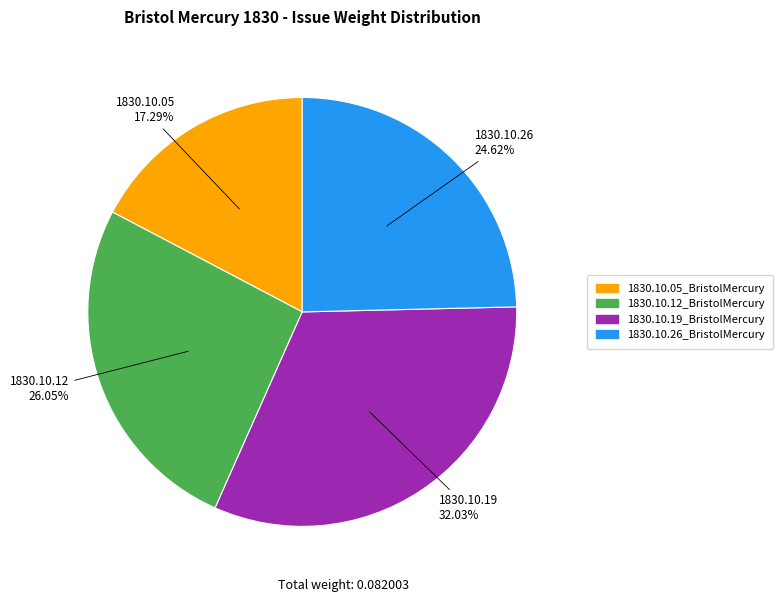

How many segments does this pie chart have?

4